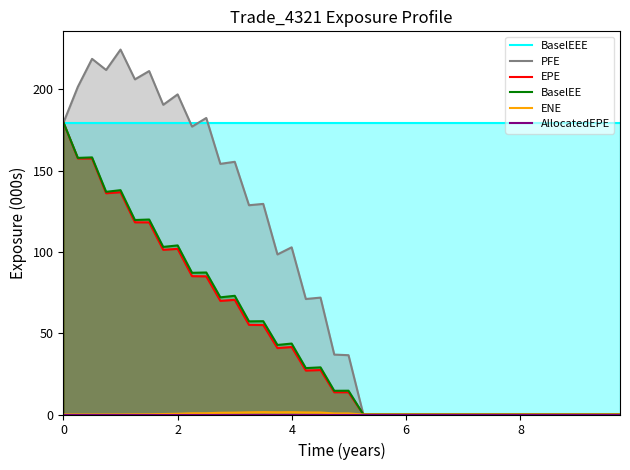

What is the difference between the maximum and minimum values in the ENE series?

1.5